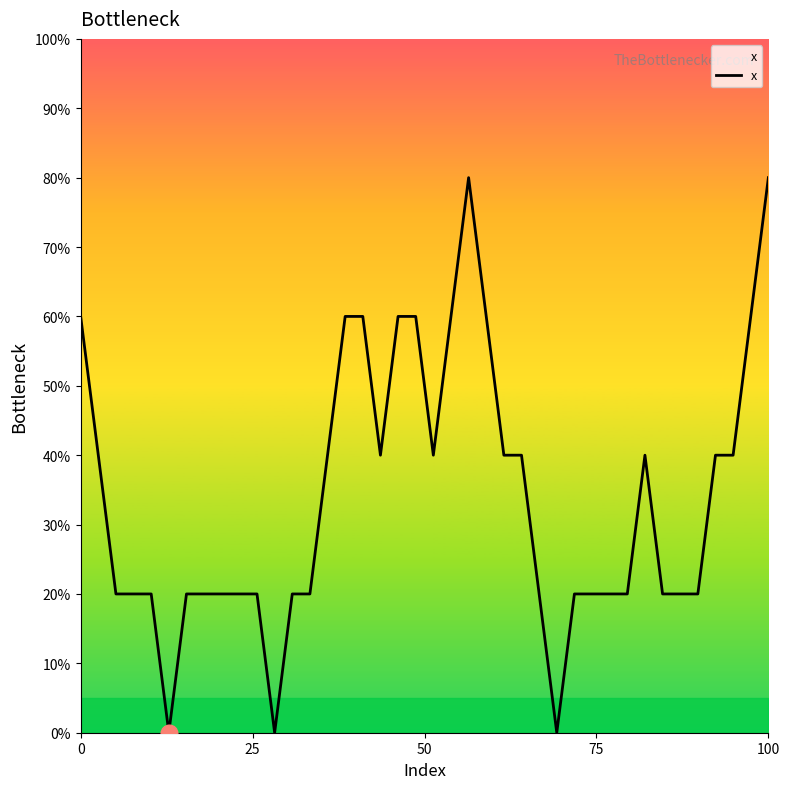

Reading right to left, what are all the values shown in this chart?

80.0	60.0	40.0	40.0	20.0	20.0	20.0	40.0	20.0	20.0	20.0	20.0	0.0	20.0	40.0	40.0	60.0	80.0	60.0	40.0	60.0	60.0	40.0	60.0	60.0	40.0	20.0	20.0	0.0	20.0	20.0	20.0	20.0	20.0	0.0	20.0	20.0	20.0	40.0	60.0